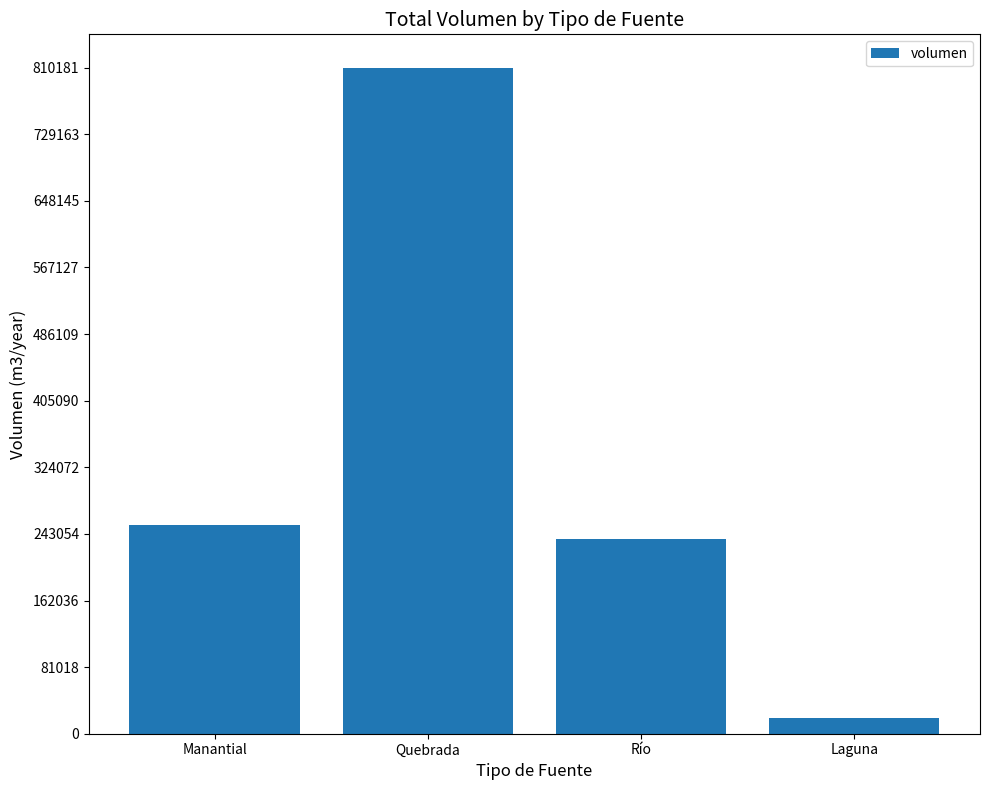

List the labels in order of value, smallest first.

Laguna, Río, Manantial, Quebrada